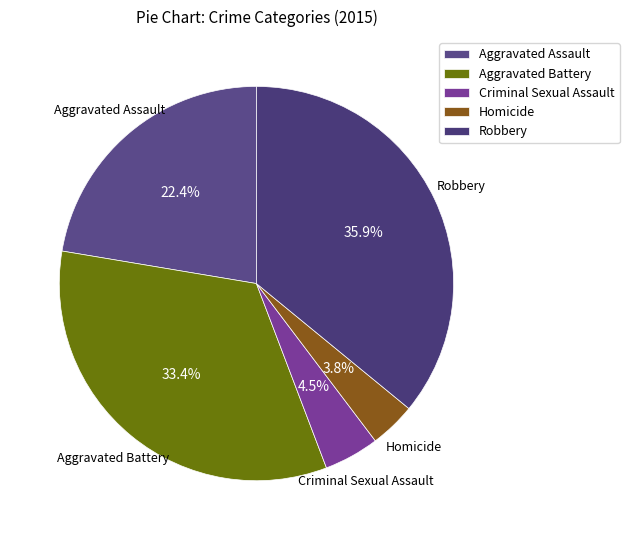

How many slices are in this pie chart?

5